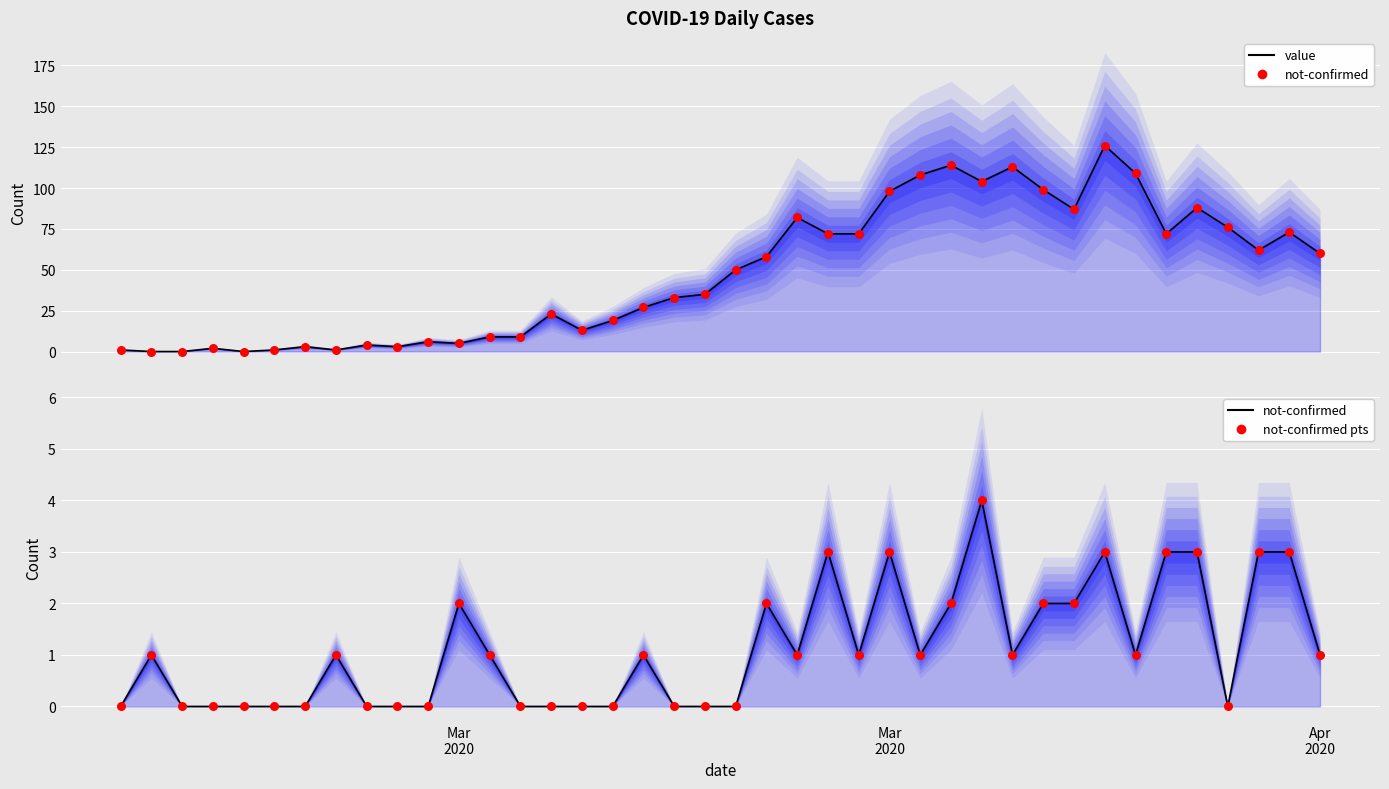

Which series contains the highest Y value?

value (line)